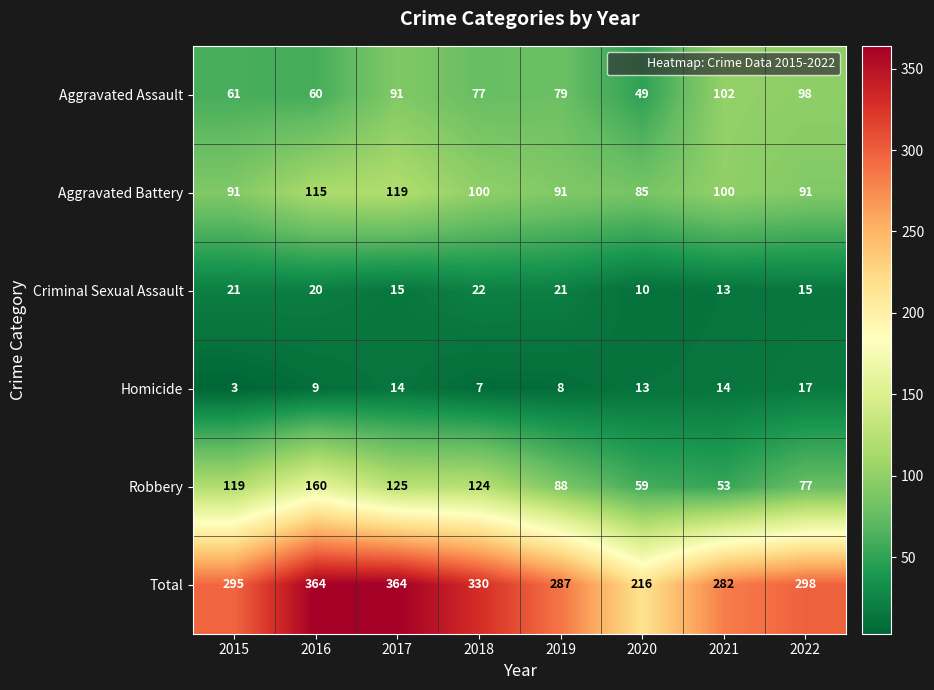

What is the difference between the second highest and second lowest values in the Homicide series?

7